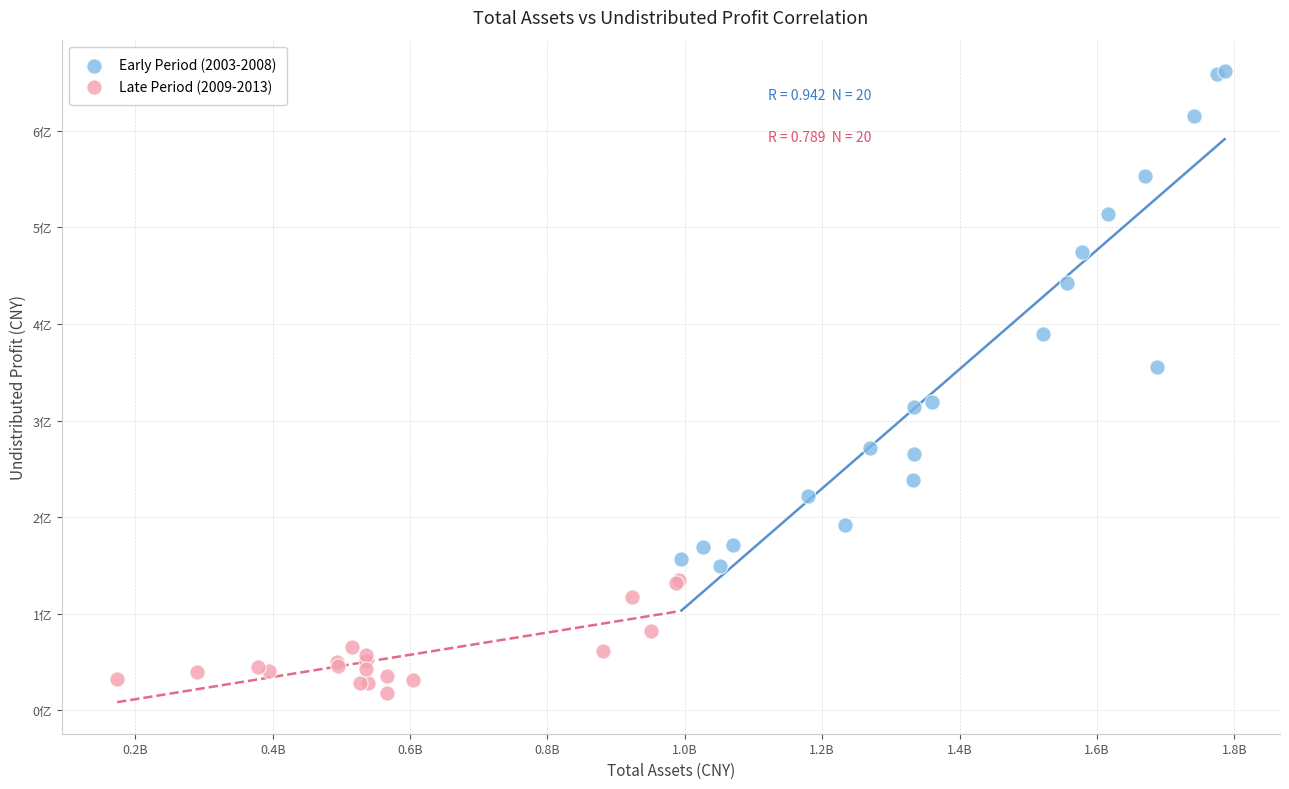

Which series has the widest spread of Y values?

Early Period (2003-2008)